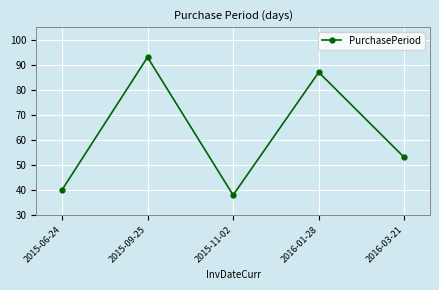

What is the value of the 5th point from the left?

53